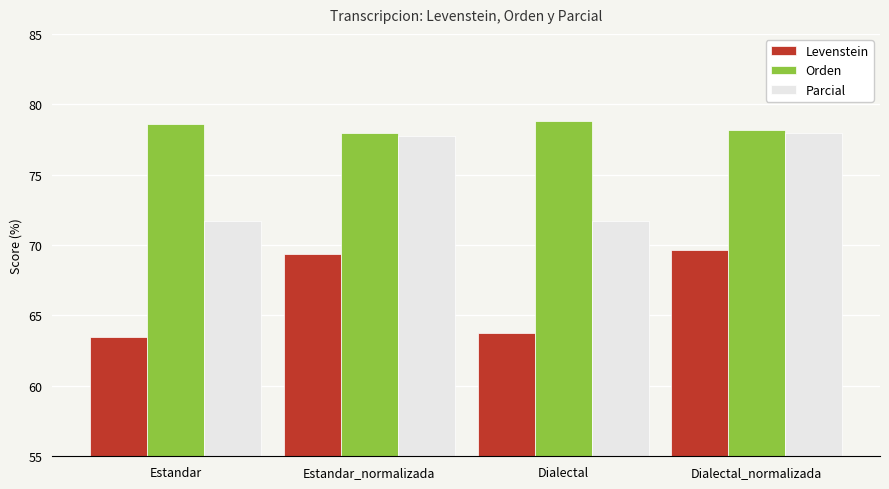

Which series changed the most between Estandar and Estandar_normalizada?

Parcial